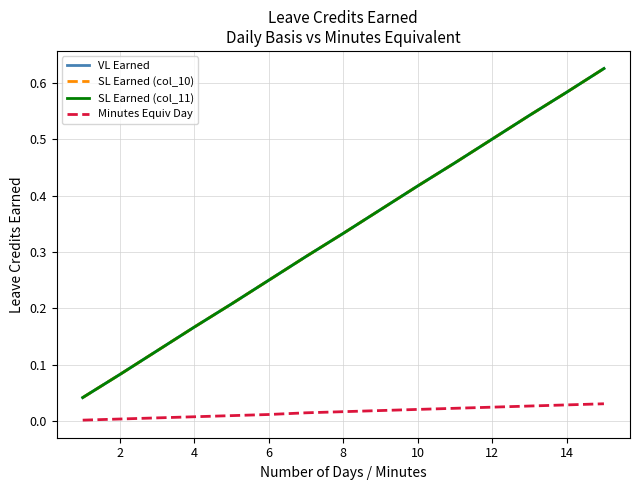

Does the chart have visible grid lines?

Yes